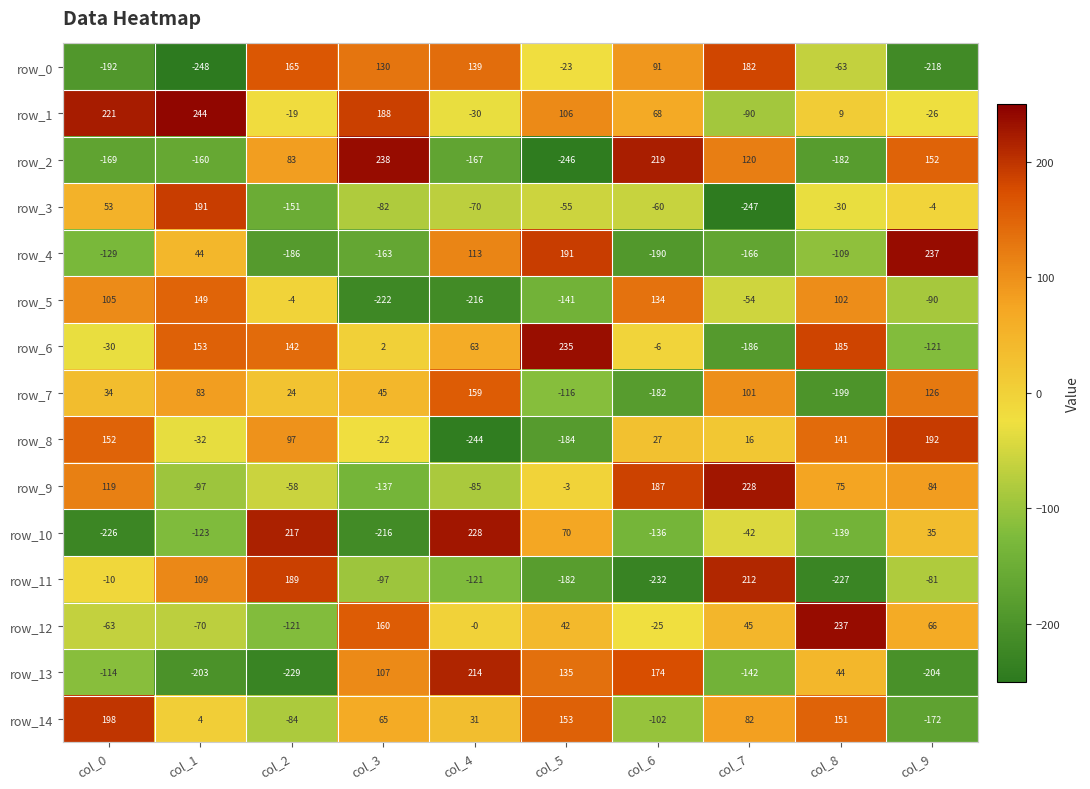

The row_2 series shows -63.8 at col_0. True or false?

False